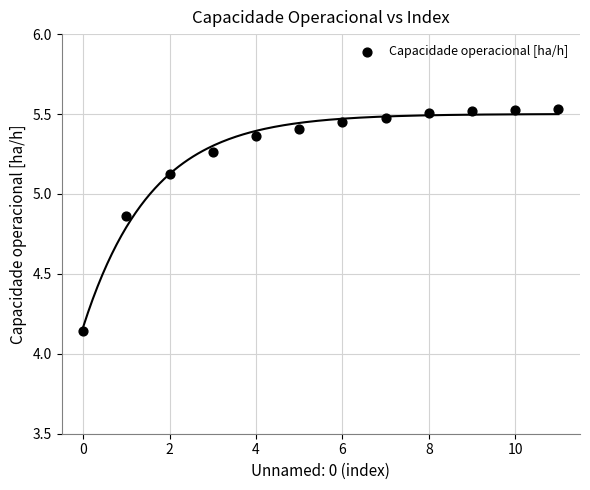

What is the range of Y values (max minus min)?

1.4